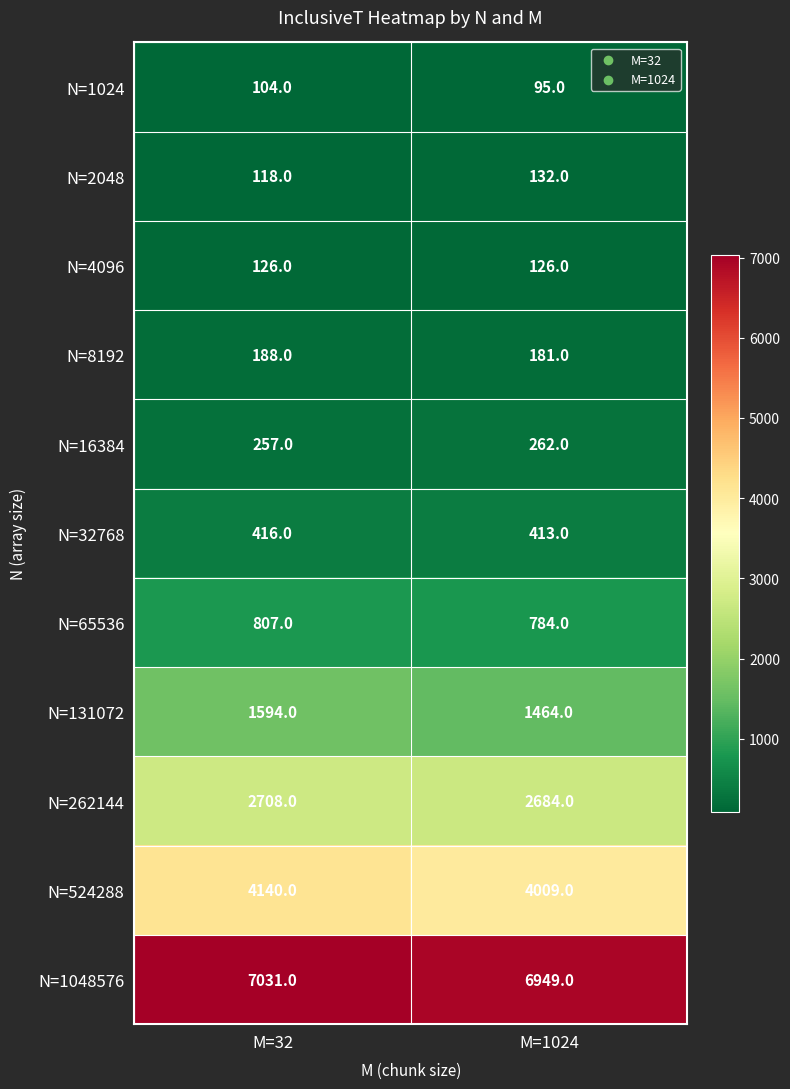

Rank the series at M=32 from lowest to highest value.

N=1024, N=2048, N=4096, N=8192, N=16384, N=32768, N=65536, N=131072, N=262144, N=524288, N=1048576